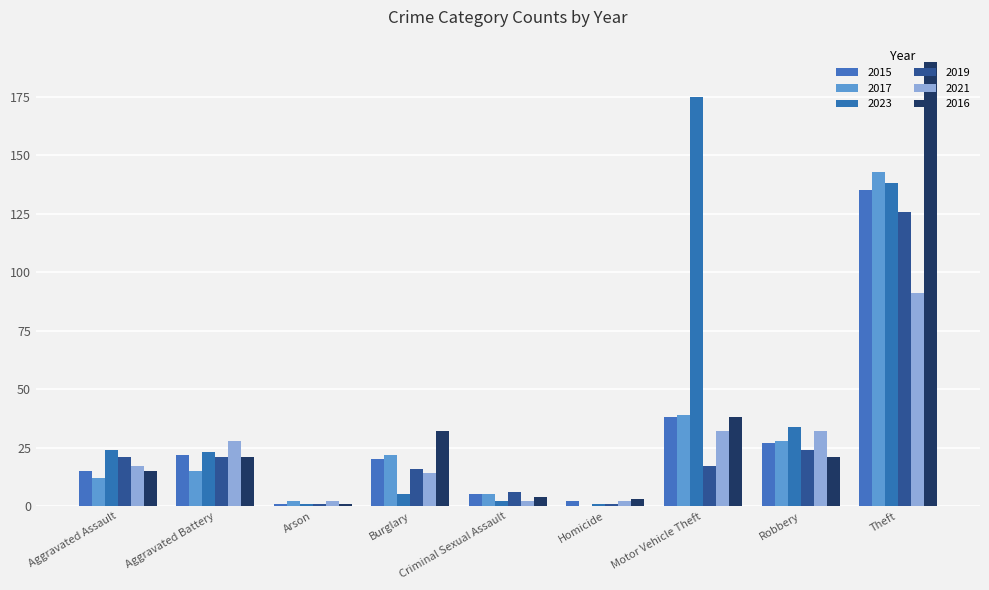

How many categories are shown in the chart?

9